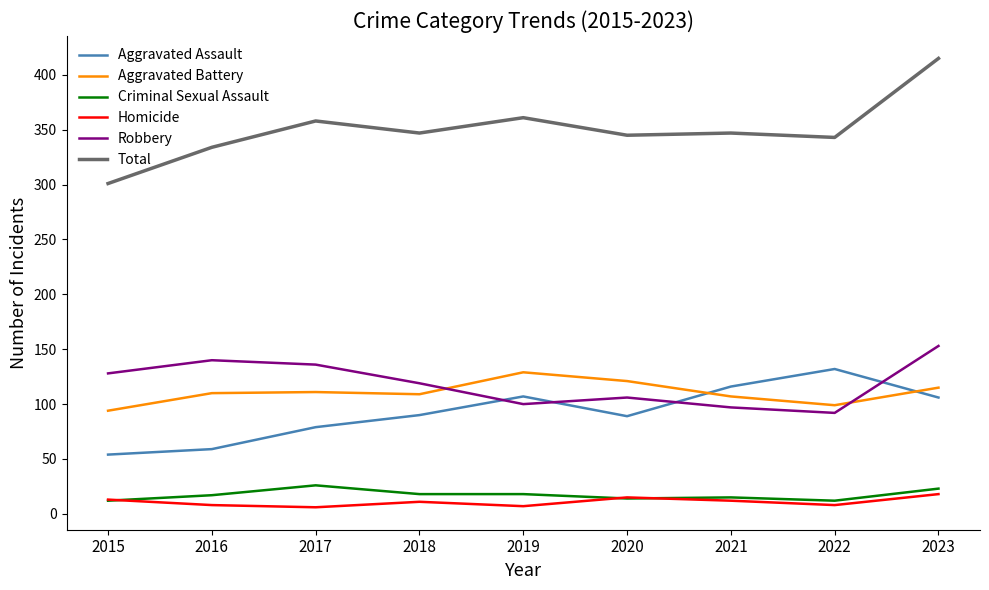

Which series has the largest range (max minus min)?

Total